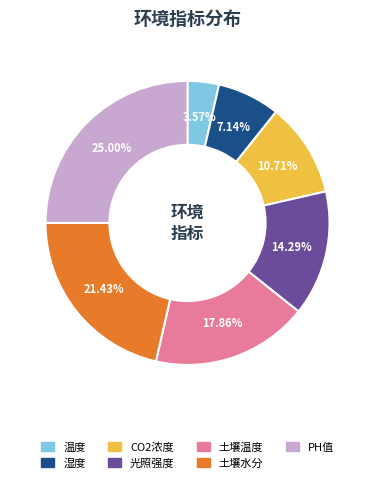

To the nearest percent, what is the difference between the largest and smallest slice percentages?

21%